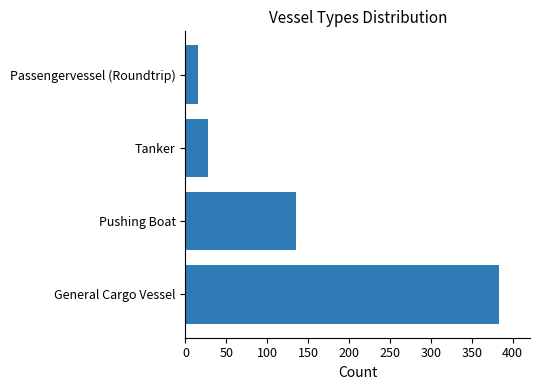

Rank the categories by value from highest to lowest.

General Cargo Vessel, Pushing Boat, Tanker, Passengervessel (Roundtrip)